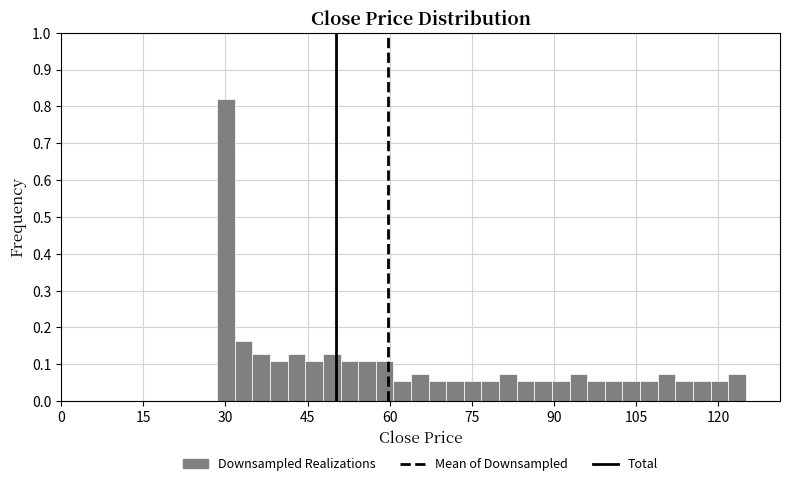

Read against the x-axis, roughly where is the centre of the tallest bar?

30